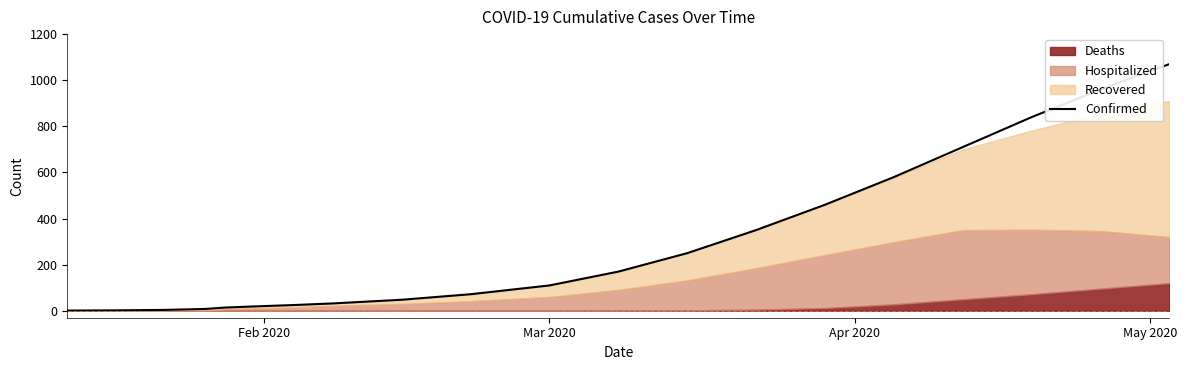

How many categories are shown in the chart?

20